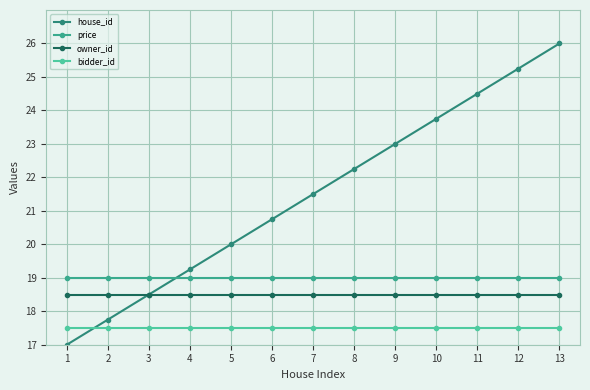

Reading left to right, transcribe all the data shown in this chart.

house_id: 17.0	17.8	18.5	19.2	20.0	20.8	21.5	22.2	23.0	23.8	24.5	25.2	26.0
price: 19.0	19.0	19.0	19.0	19.0	19.0	19.0	19.0	19.0	19.0	19.0	19.0	19.0
owner_id: 18.5	18.5	18.5	18.5	18.5	18.5	18.5	18.5	18.5	18.5	18.5	18.5	18.5
bidder_id: 17.5	17.5	17.5	17.5	17.5	17.5	17.5	17.5	17.5	17.5	17.5	17.5	17.5